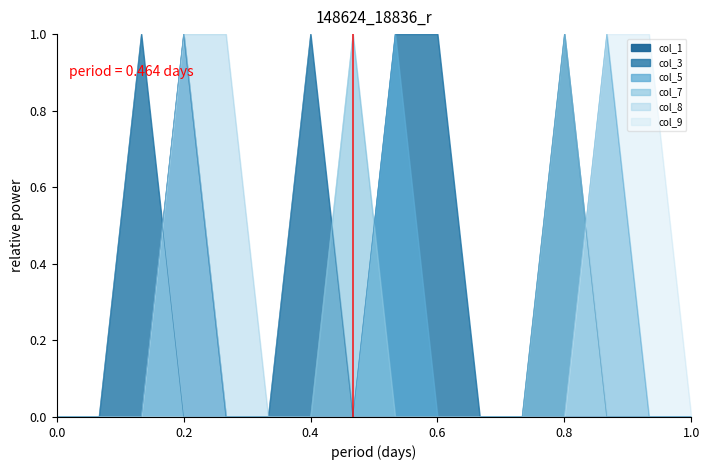

What is the value of the col_3 point at the 9th from the left?

1